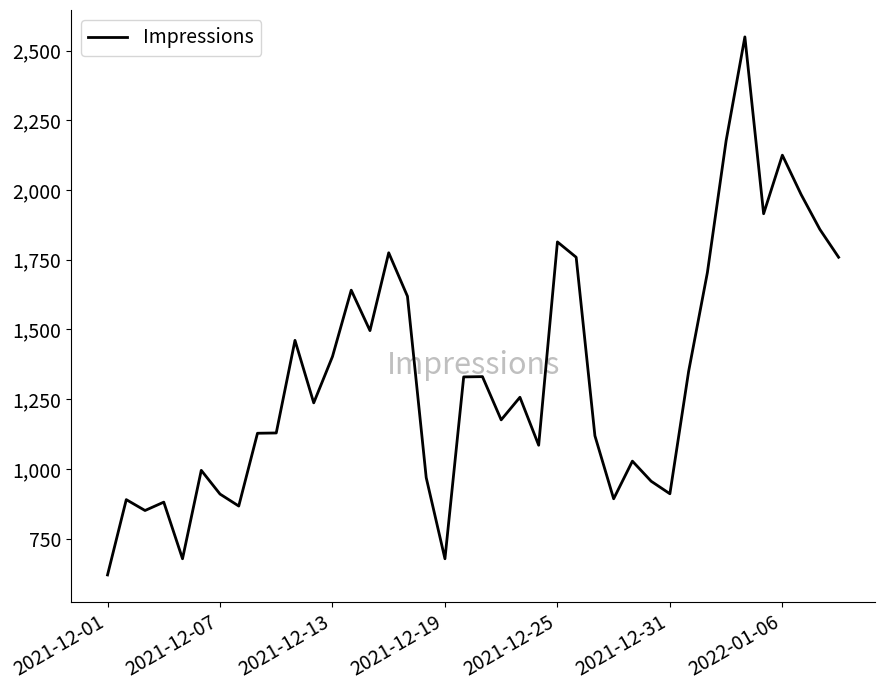

What is the maximum value shown in the chart?

2549